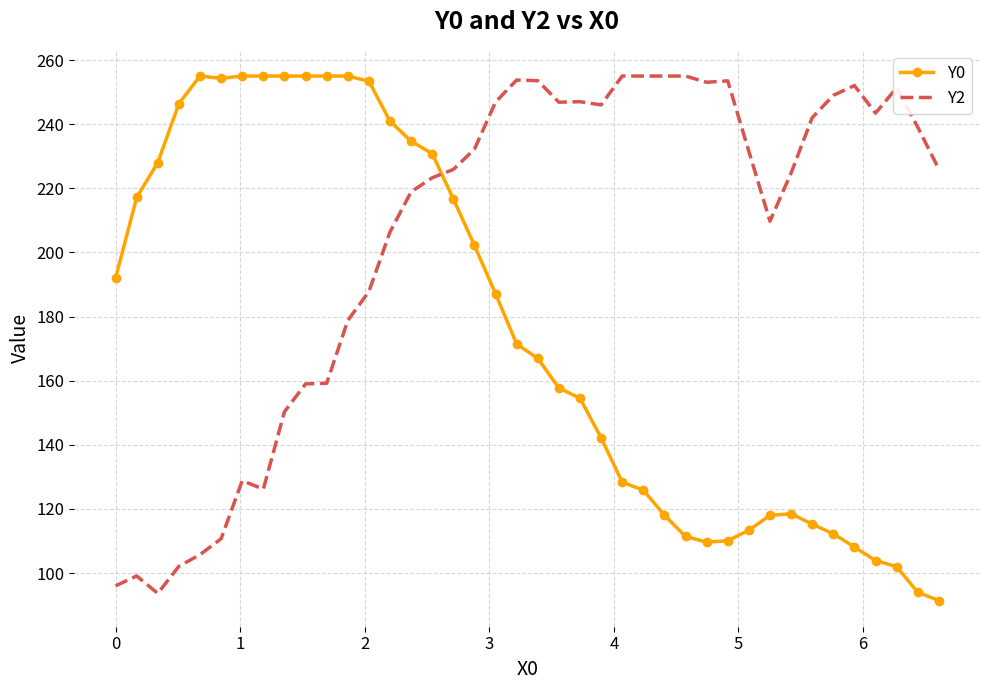

List the series in order of their overall mean, highest first.

Y2, Y0